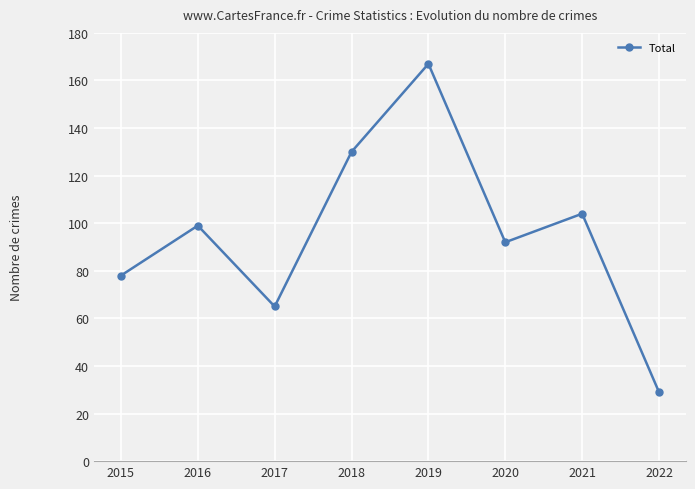

What value does the data have at 2020, to the nearest 5?

90